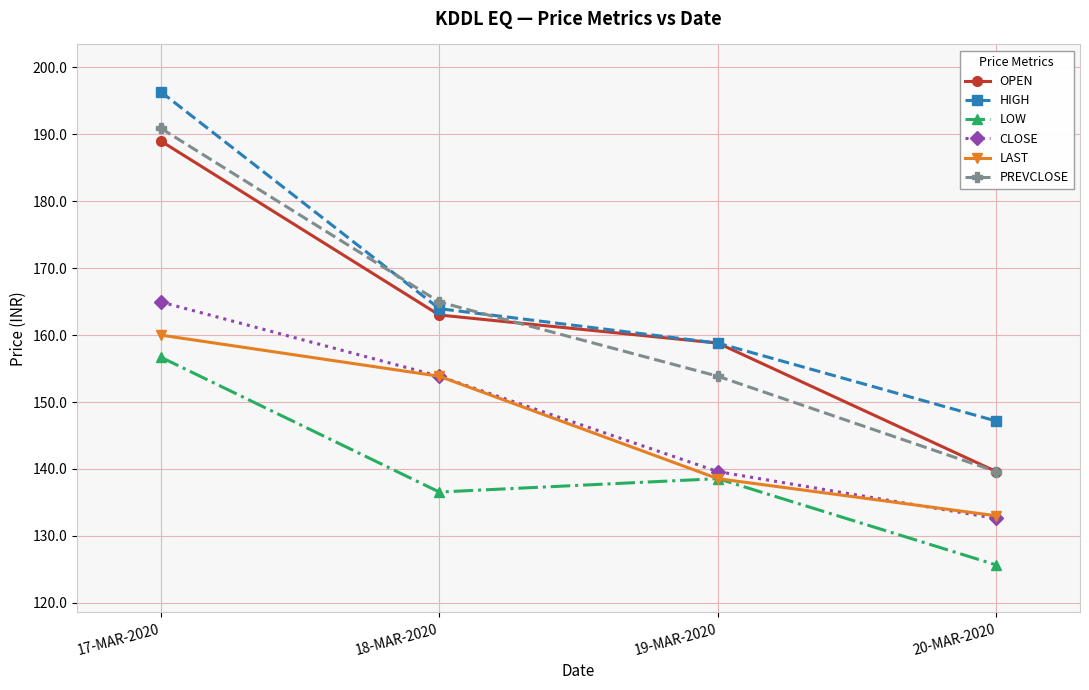

At how many categories does at least one series exceed 166?

1